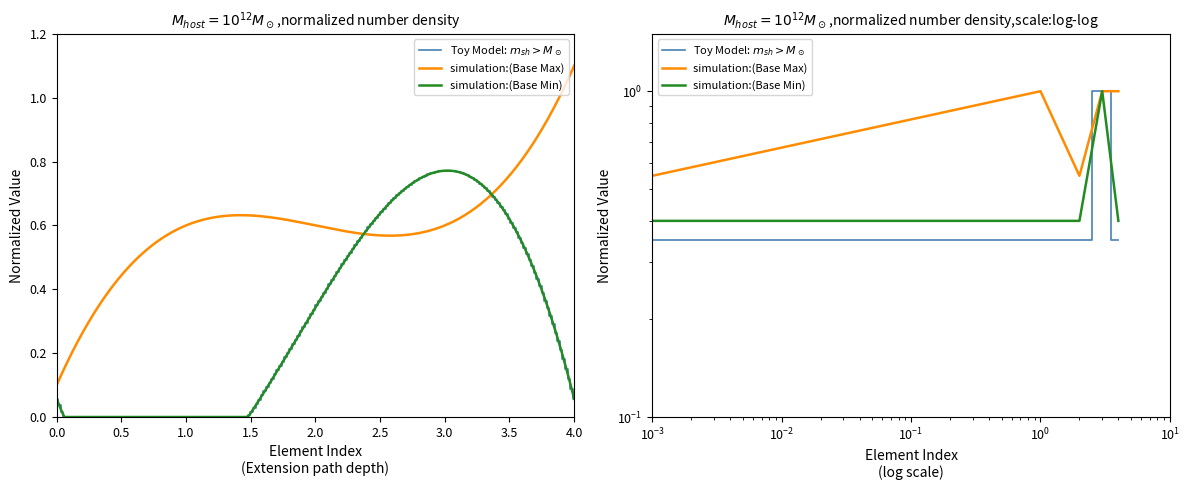

True or false: Toy Model: $m_{sh} > M_\odot$ has more than 0 interior local peaks.

True